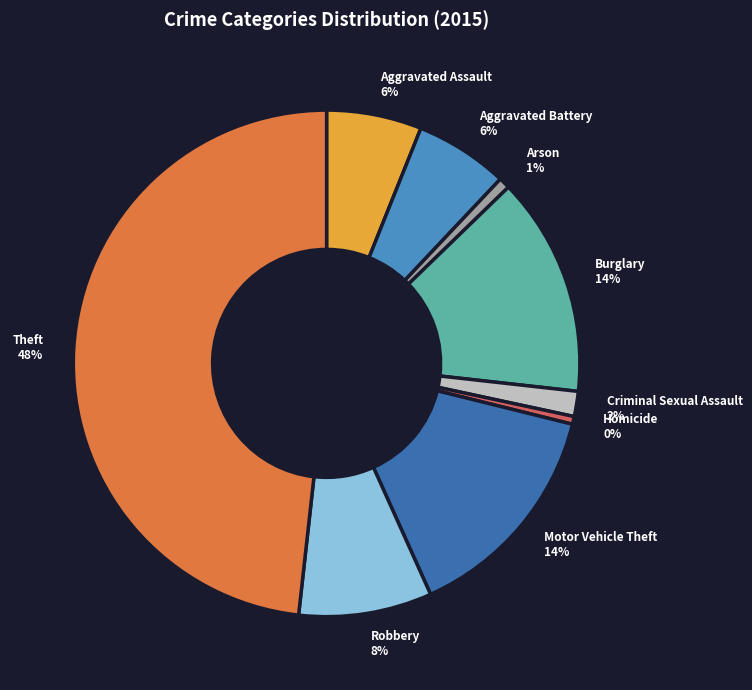

The Arson slice represents 8% of the pie. True or false?

False